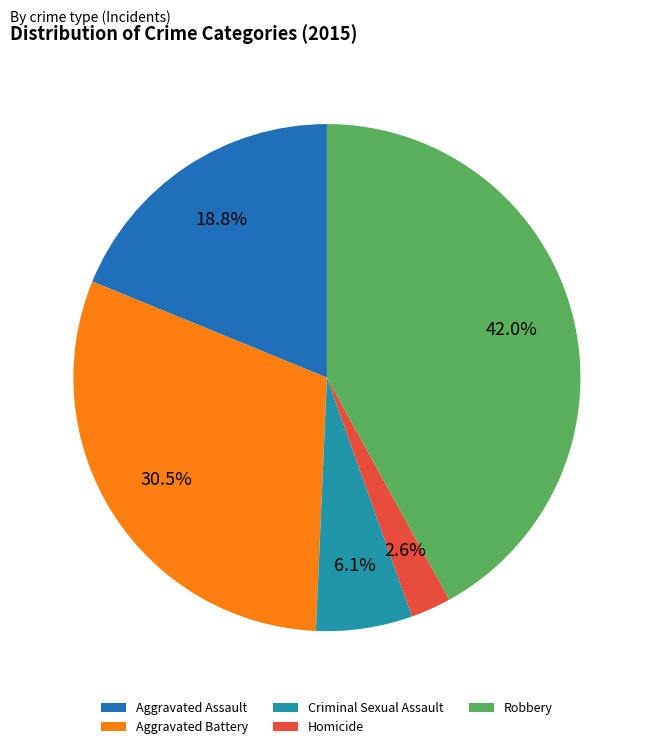

How much of the chart is everything except Criminal Sexual Assault?

93.9%